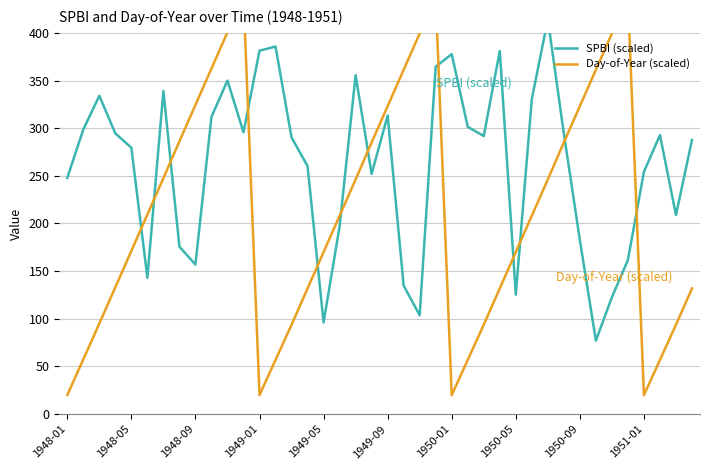

Is it true that Day-of-Year (scaled) equals 276.2 at 1950-05?

False